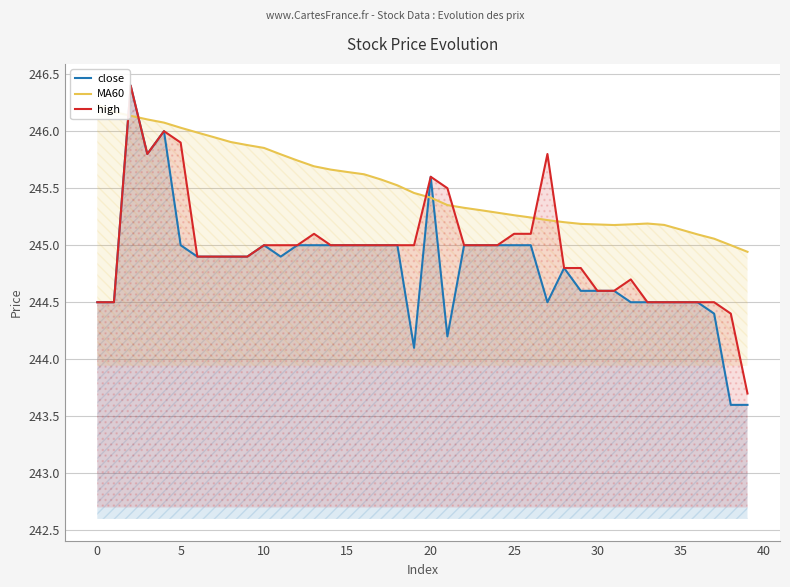

How many data points in close are above 244?

38